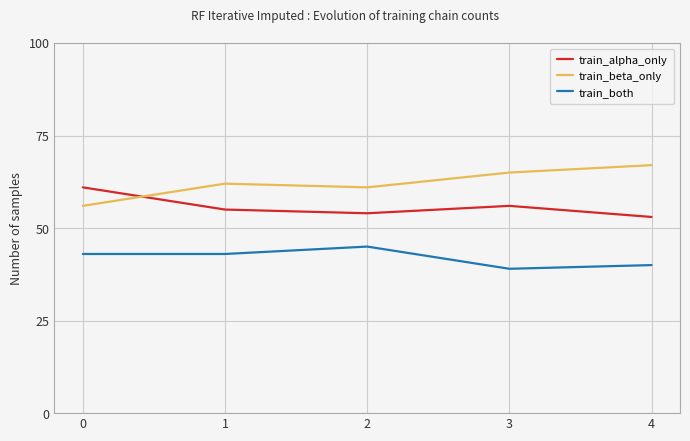

True or false: train_both has a value of 25 at 2.

False